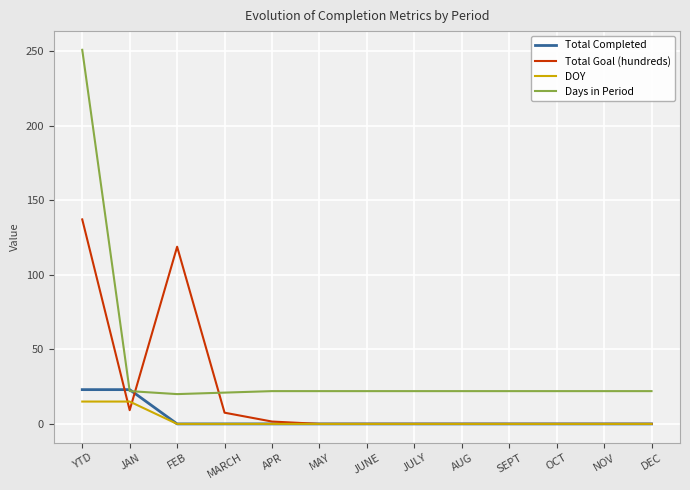

The Total Completed series shows 0.0 at NOV. True or false?

True